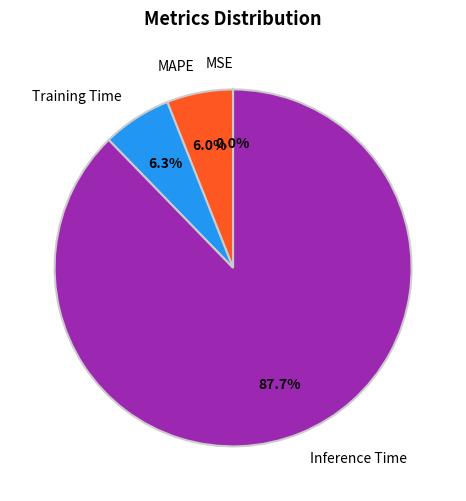

True or false: Training Time accounts for 6% of the total.

True